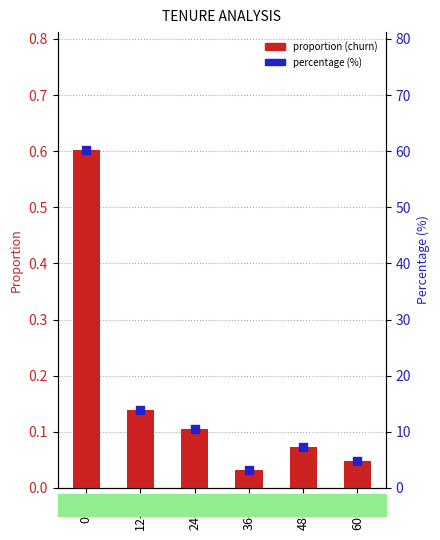

At which category is the sum across all series the highest?

0-11